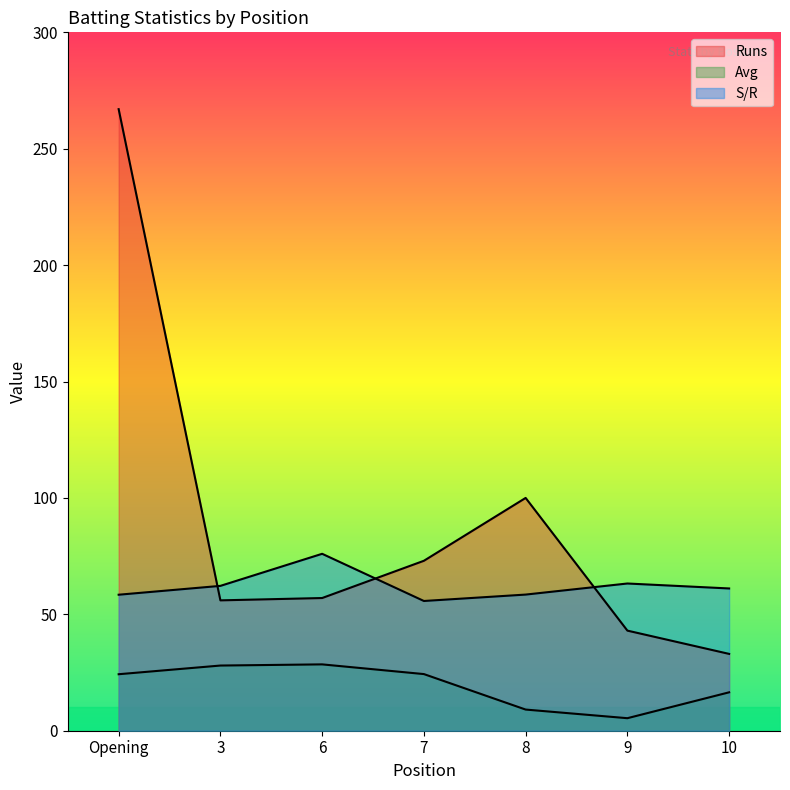

Where is the first local maximum for S/R?

6